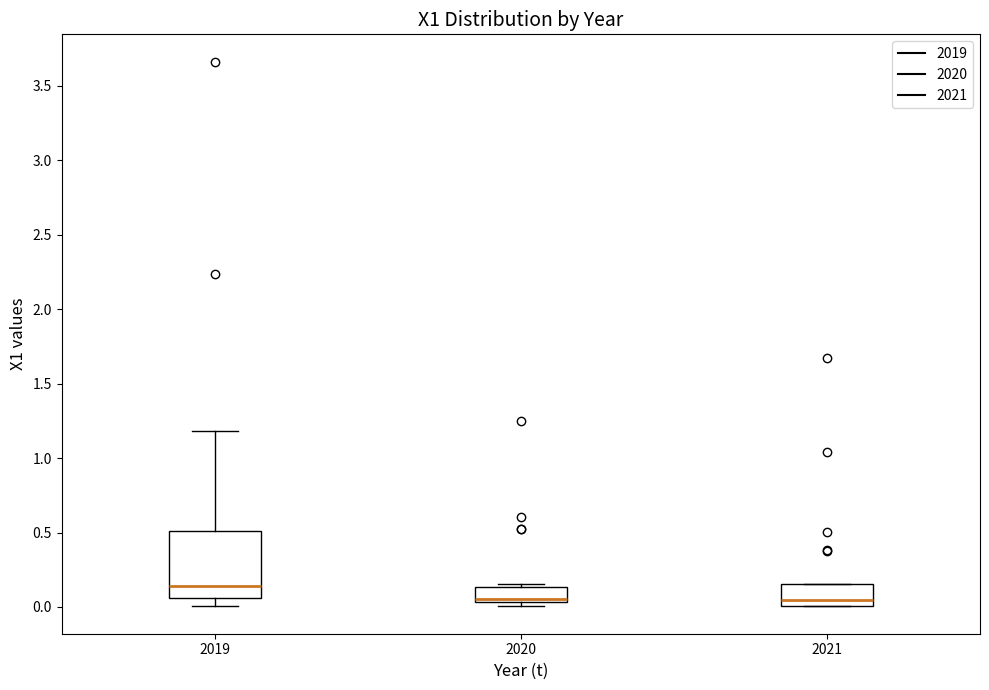

Reading left to right, transcribe this box plot: for each box, give where its median line is, the range the box spans, and where its two whiskers end, as read against the y-axis. The values are not printed on the chart, so give them approximately, as read against the axis.

2019: median 0.15, box 0.05 to 0.50, whiskers 0.00 to 1.20
2020: median 0.05 (drawn on the box's lower edge), box 0.05 to 0.15, whiskers 0.00 to 0.15 (just above the box's upper edge)
2021: median 0.05, box 0.00 to 0.15, whiskers 0.00 to 0.15